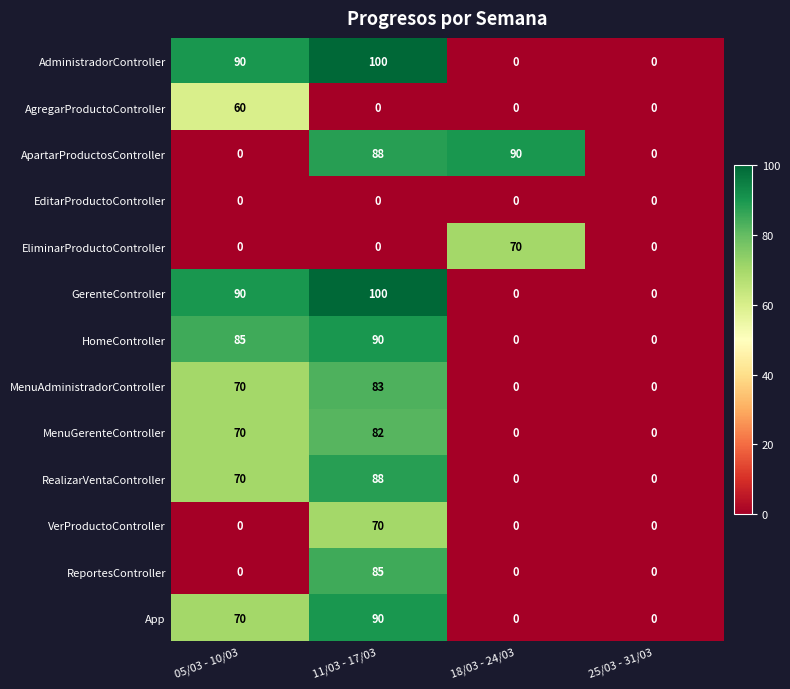

Count the VerProductoController values in the range 0 to 70.

4